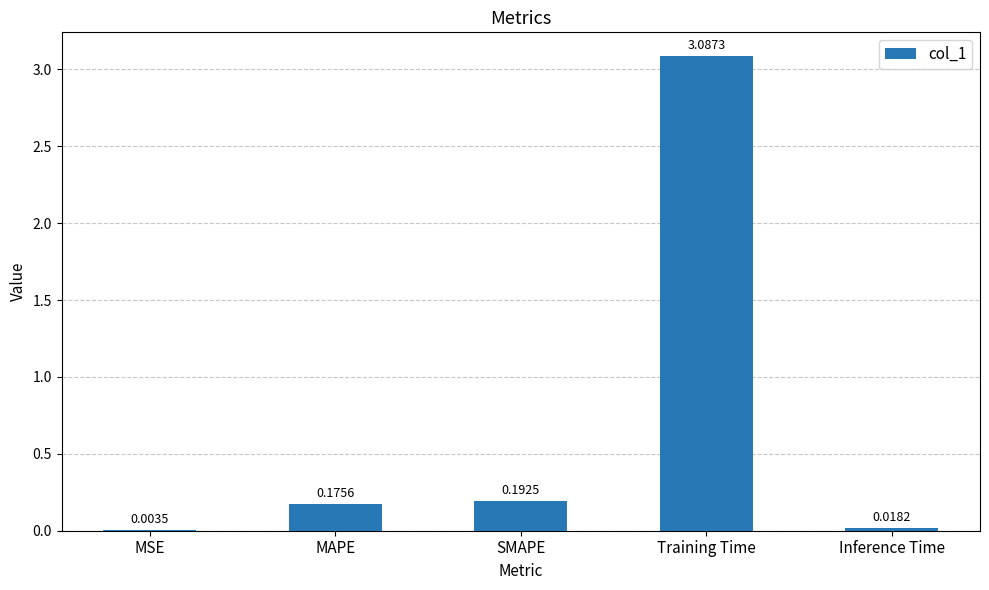

At which category does the chart reach its peak across all series?

Training Time